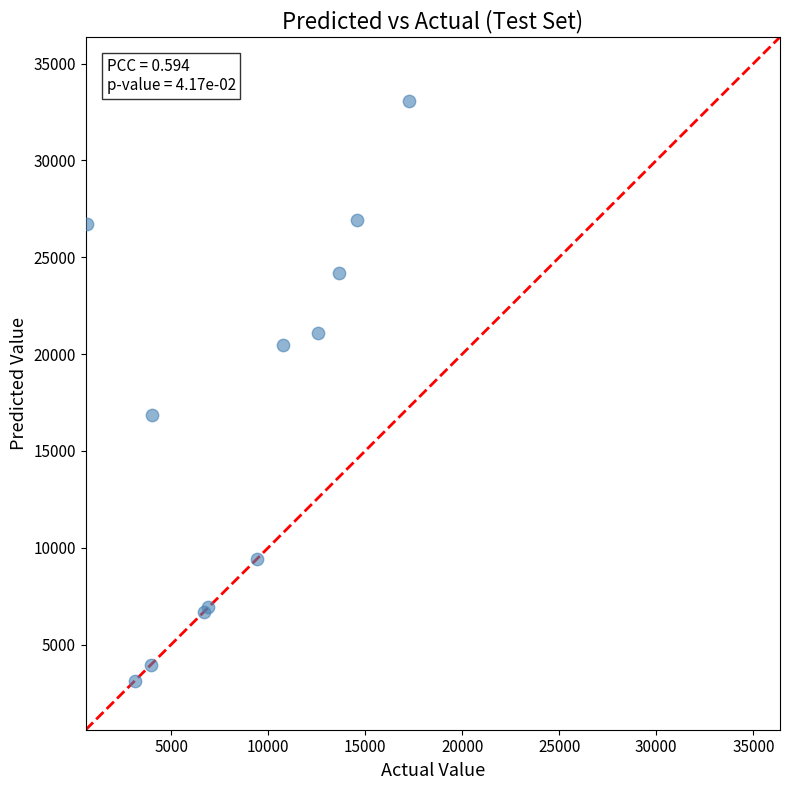

What Y value in the scatter plot is closest to 18095?

16848